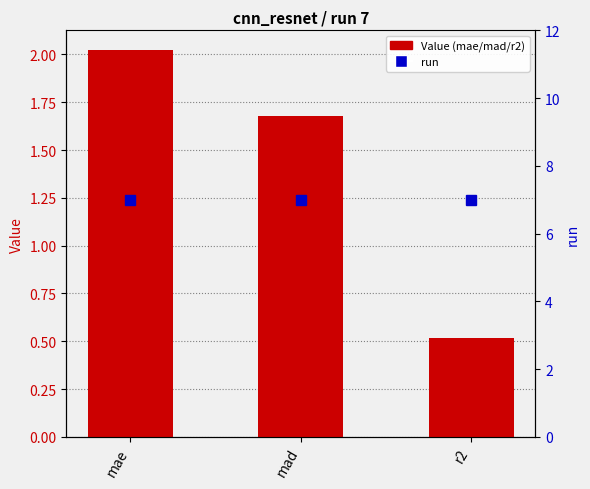

Is it true that run equals 7.0 at r2?

True